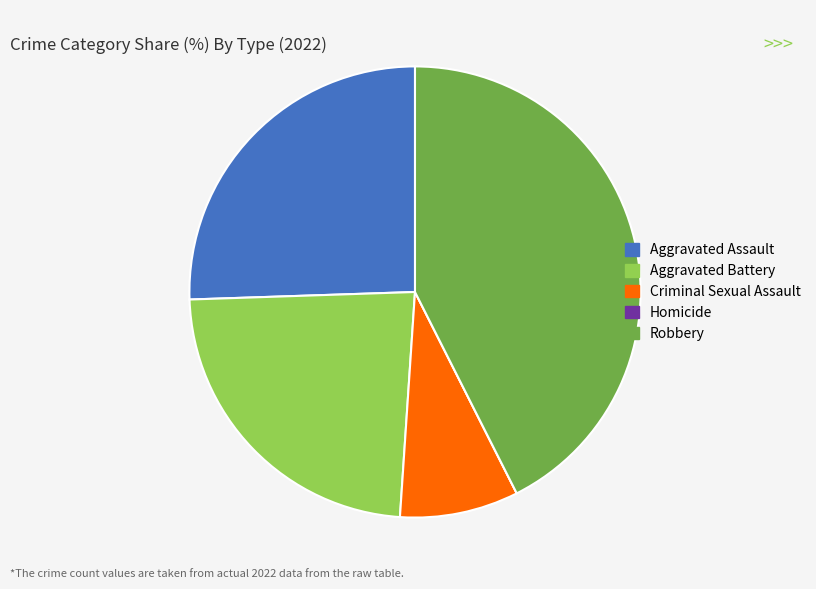

Approximately how many times larger is the value at Robbery compared to Criminal Sexual Assault?

5.0